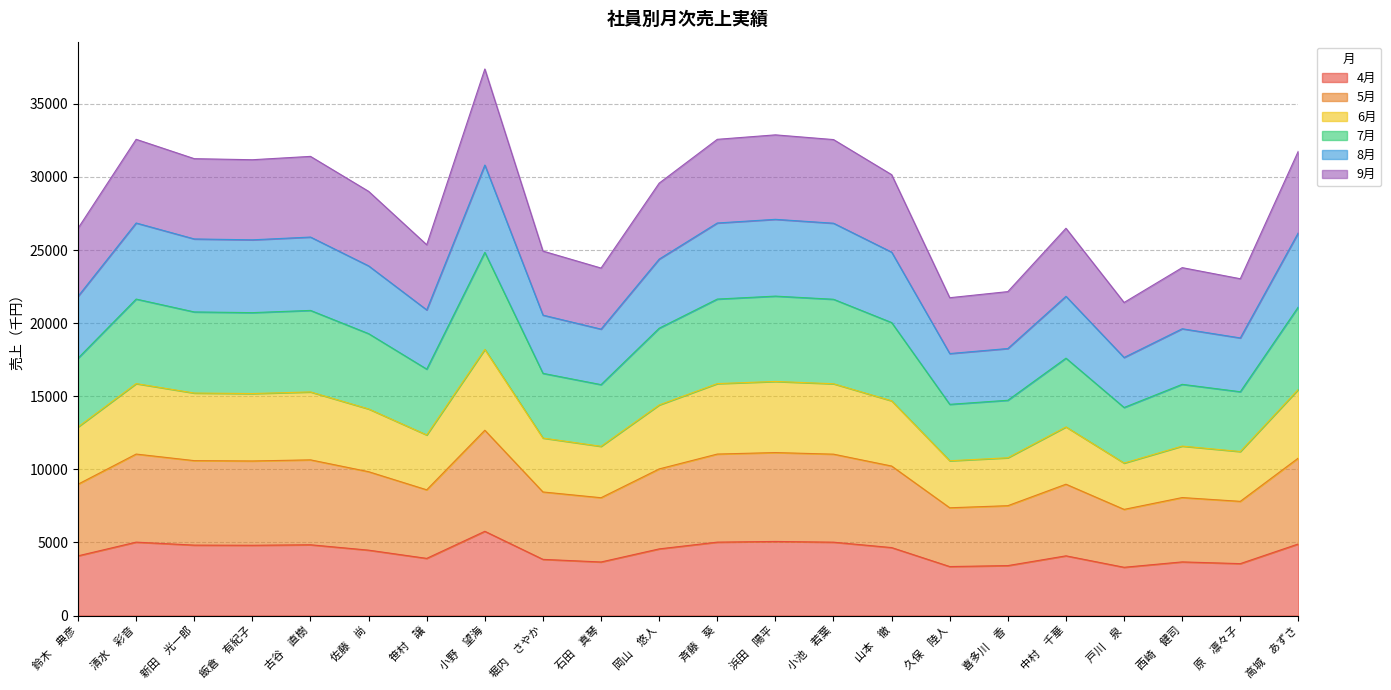

The 5月 series shows 6290 at 古谷　直樹. True or false?

False